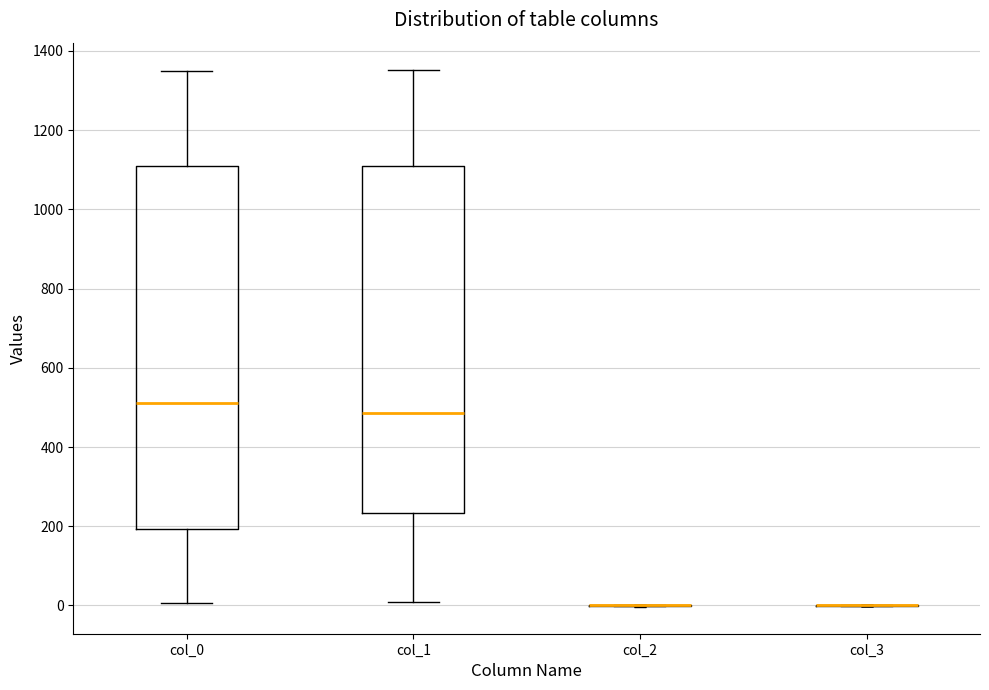

Where is the upper edge of the box for col_1 on the y-axis? The values are not printed on the chart, so give them approximately, as read against the axis.

1100